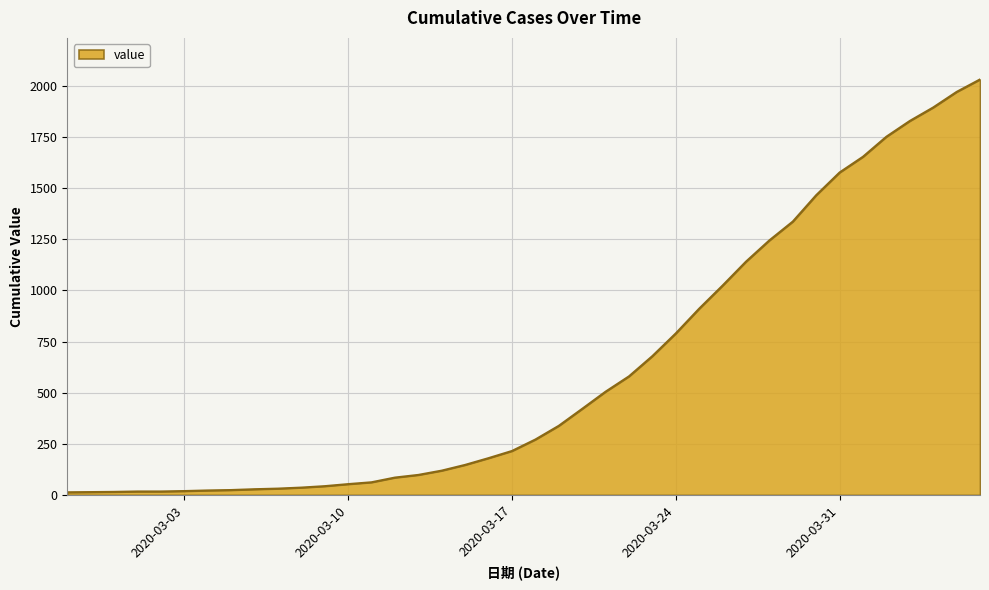

What is the maximum value shown in the chart?

2032